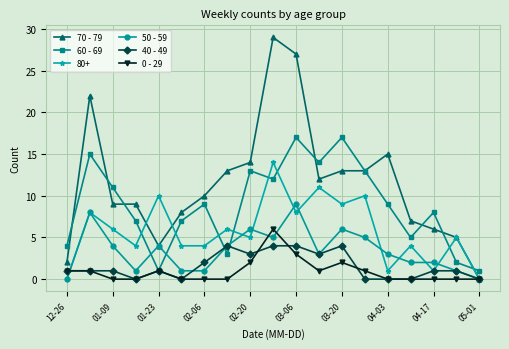

How many 40 - 49 values are between 0 and 3?

15